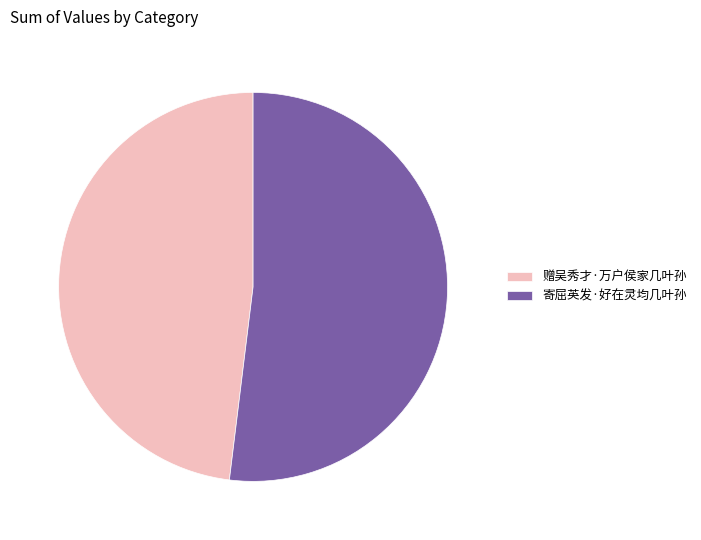

Approximately how many times larger is the value at 寄屈英发·好在灵均几叶孙 compared to 赠吴秀才·万户侯家几叶孙?

1.1